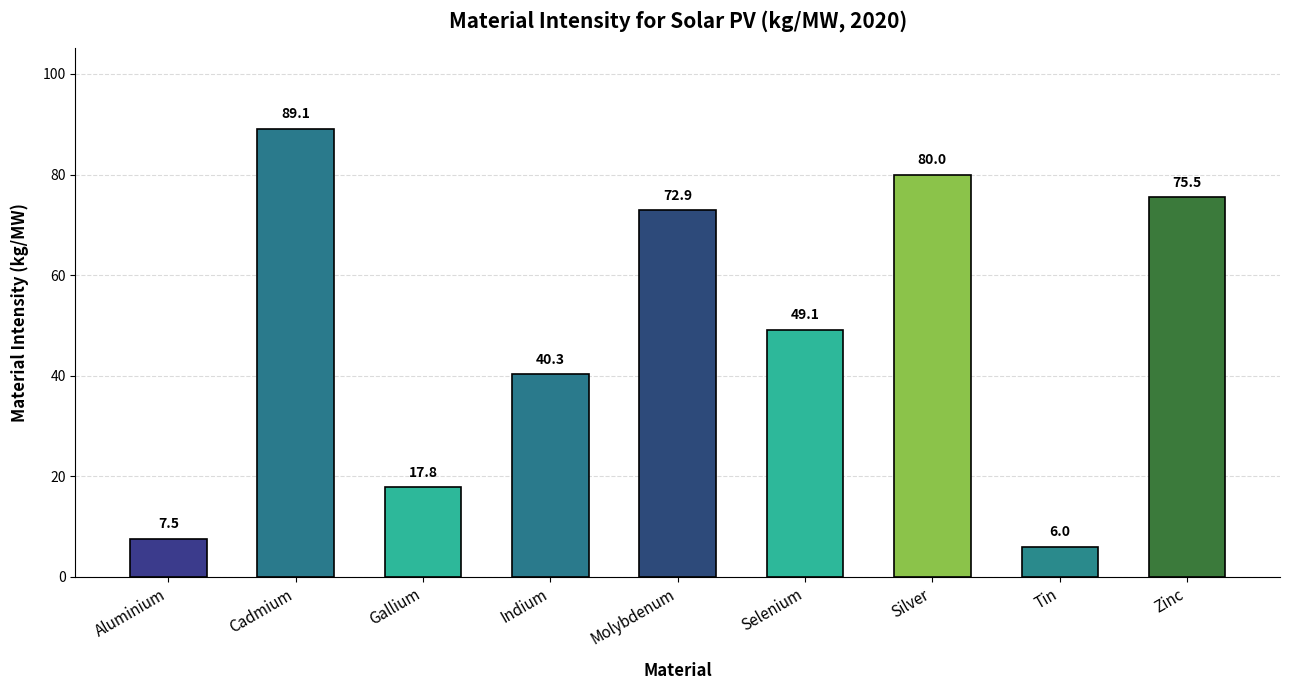

Which has a higher value, Zinc or Silver?

Silver